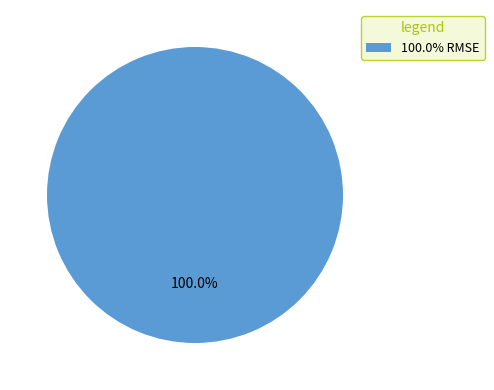

Rank the categories by value from lowest to highest.

100.0% RMSE